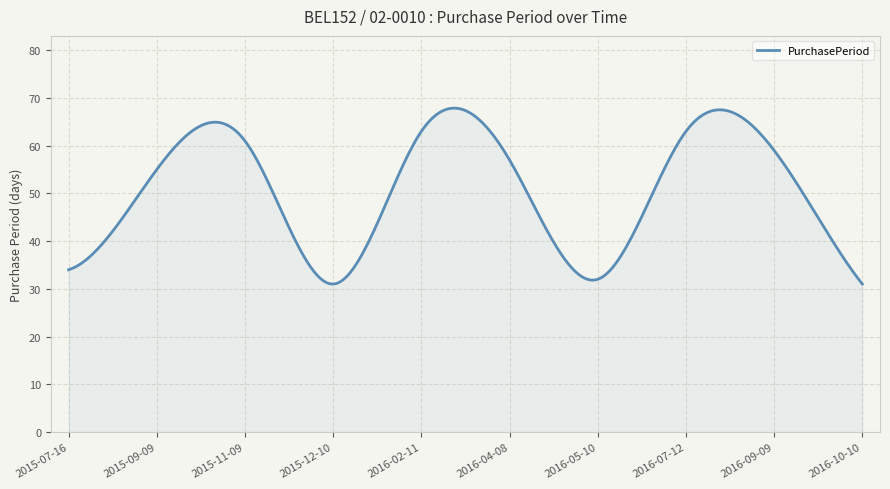

What is the difference between the maximum and minimum values?

36.9